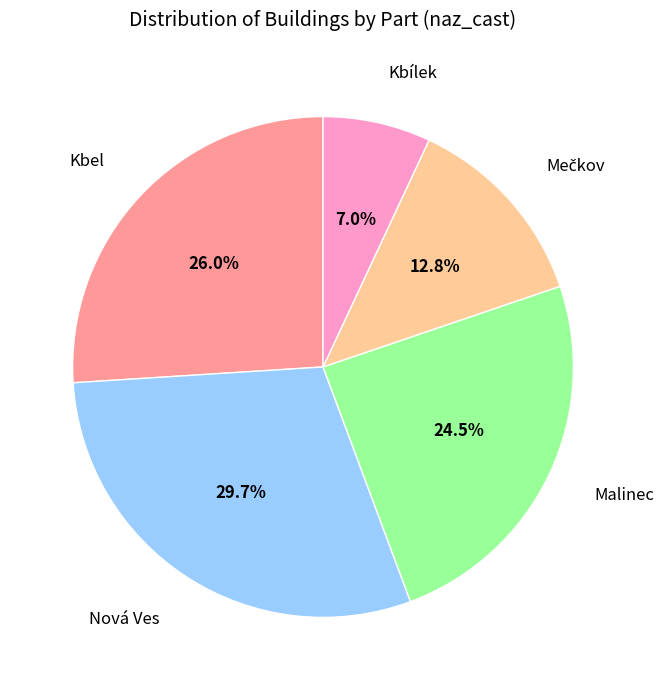

How many segments does this pie chart have?

5